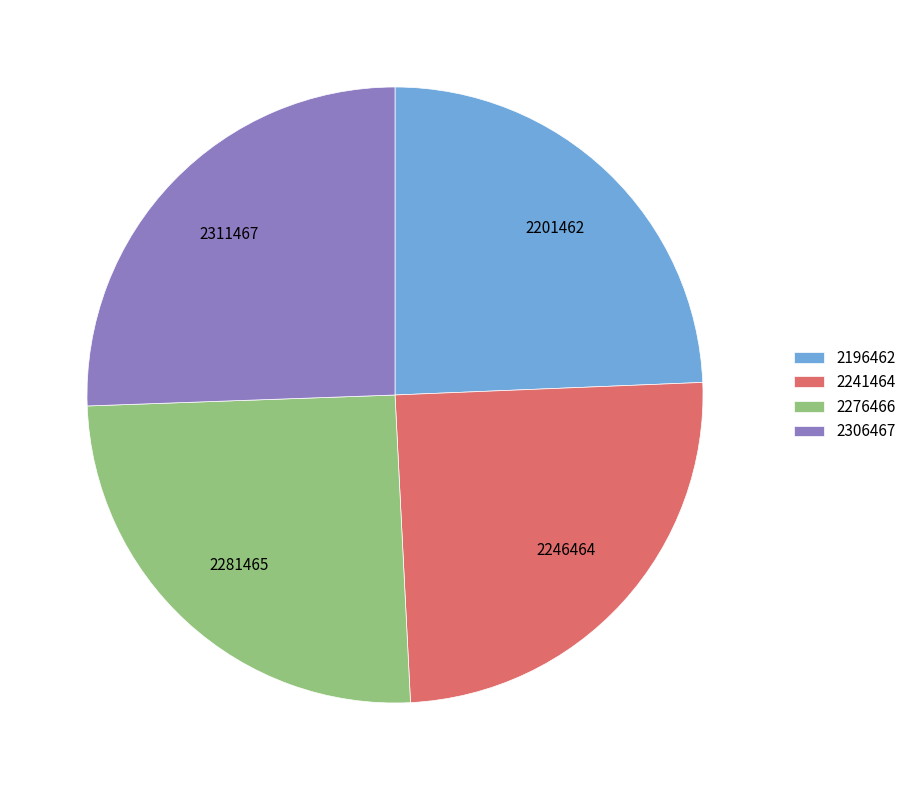

Does 2196462 account for over 50% of the chart?

No